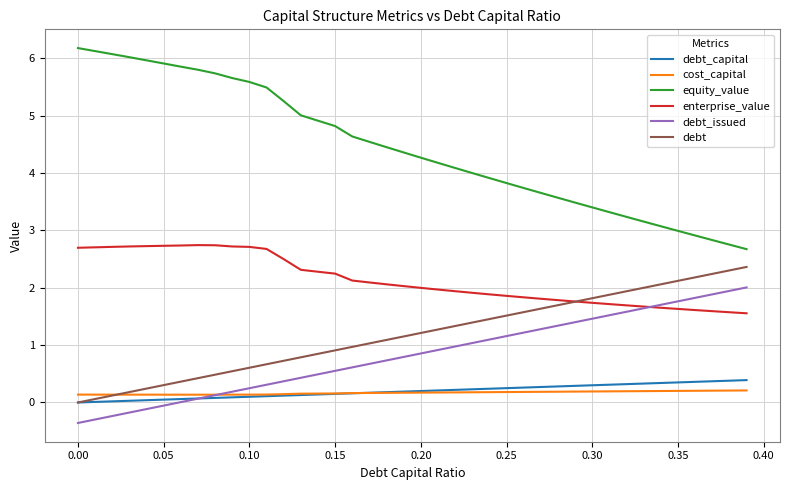

Which series has the largest range (max minus min)?

equity_value